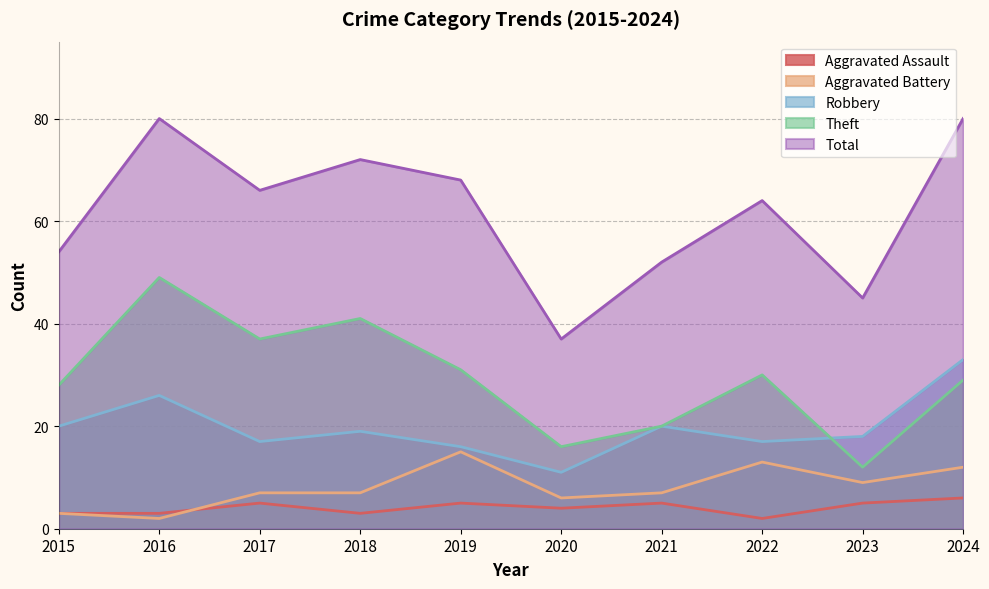

What is the difference between the Robbery values at 2020 and 2018?

8